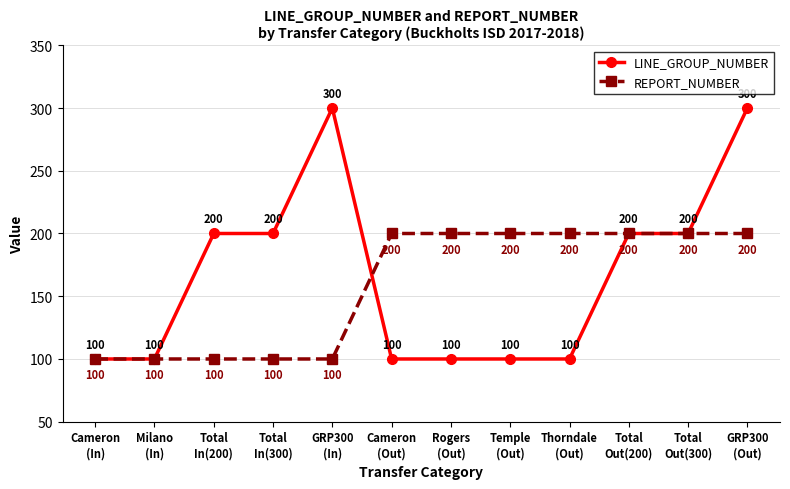

What is the label of the 6th point from the left?

Cameron
(Out)